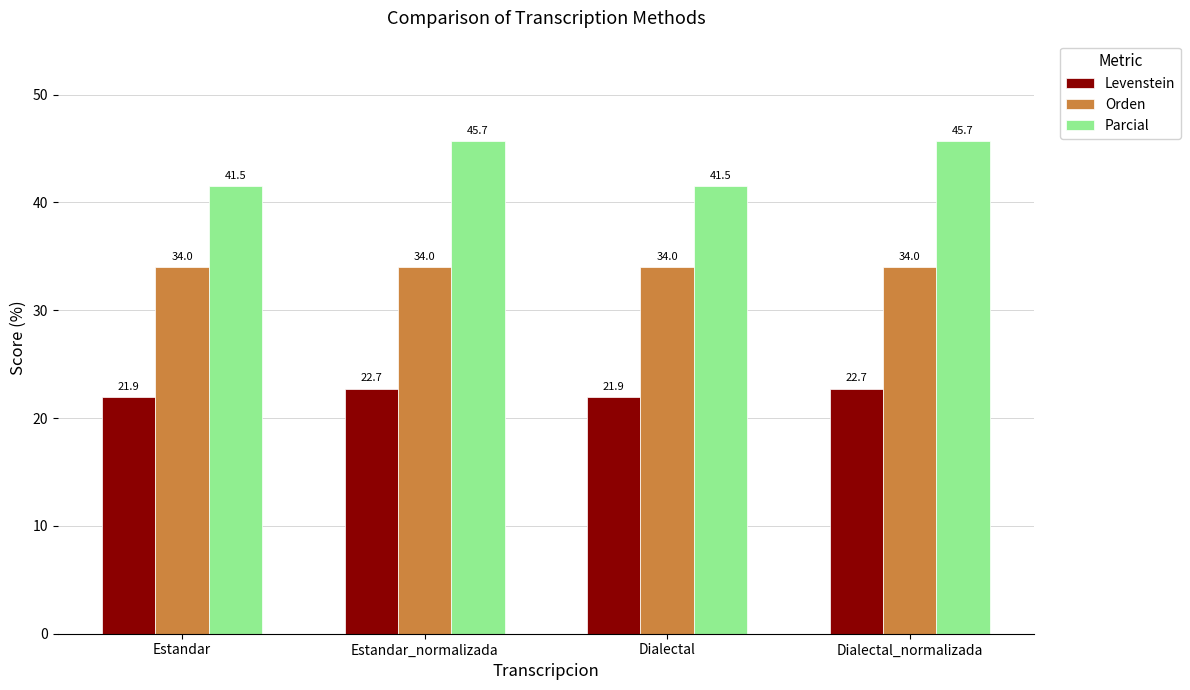

Count the number of data series in this chart.

3